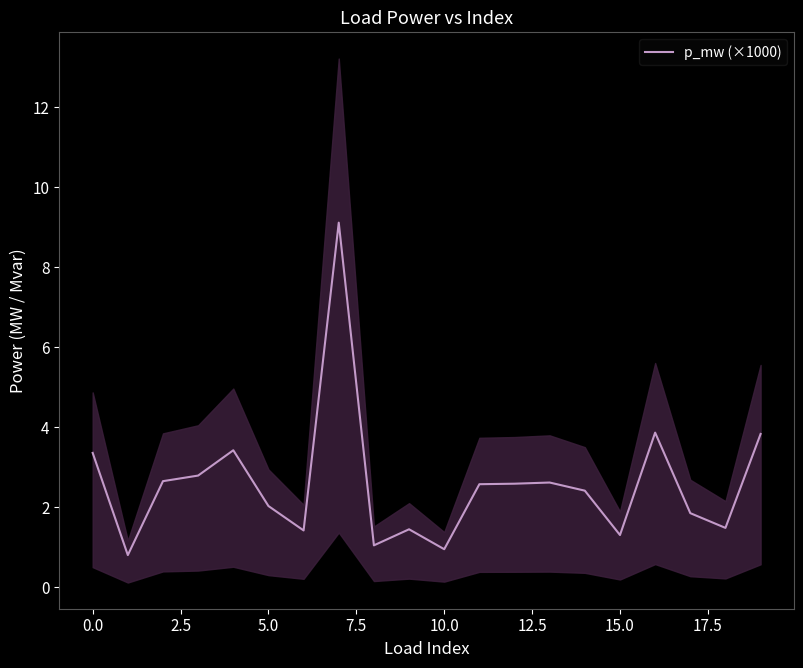

What is the highest value of the p_mw (×1000) series?

9.1